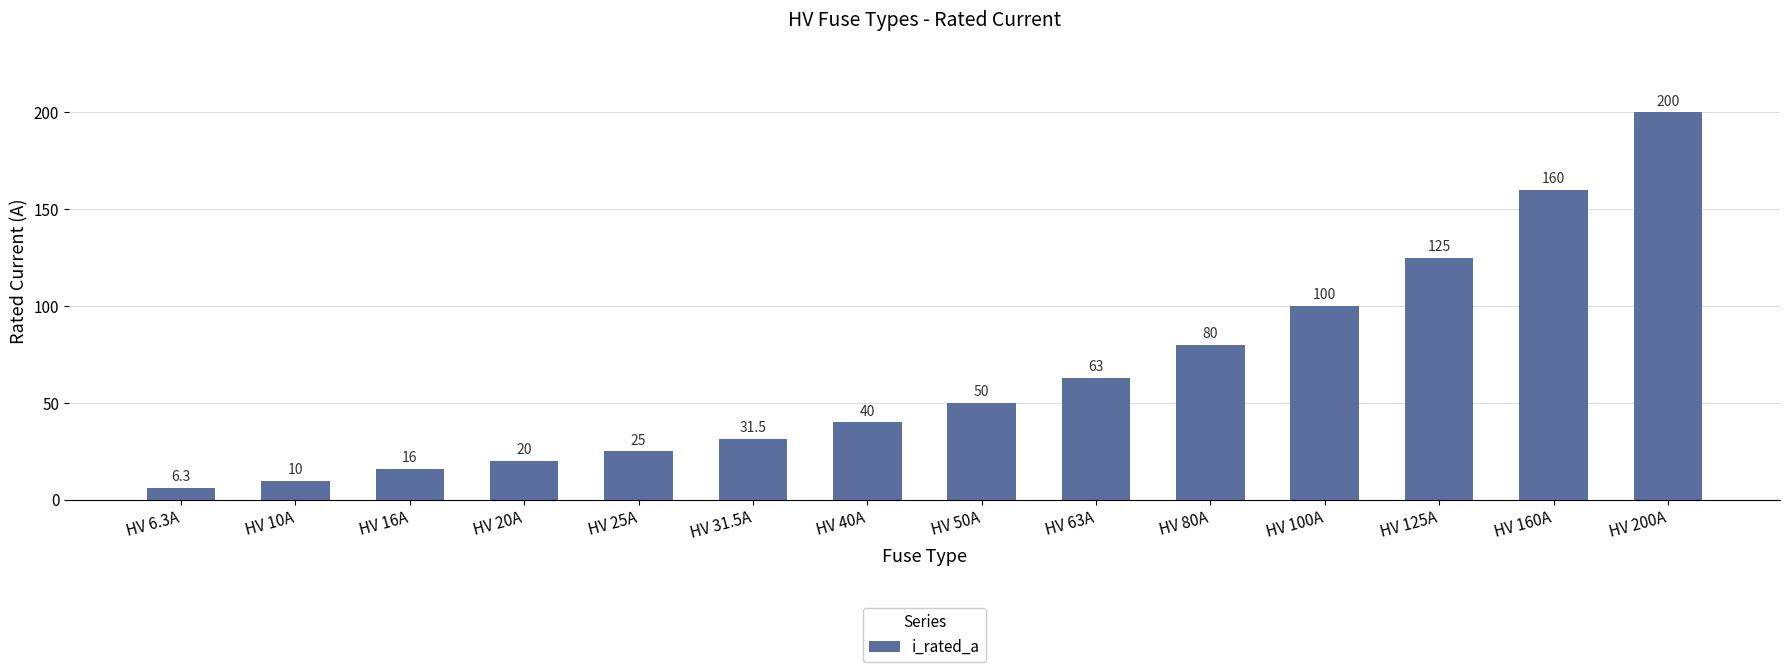

True or false: the data shows 50.0 at HV 50A.

True